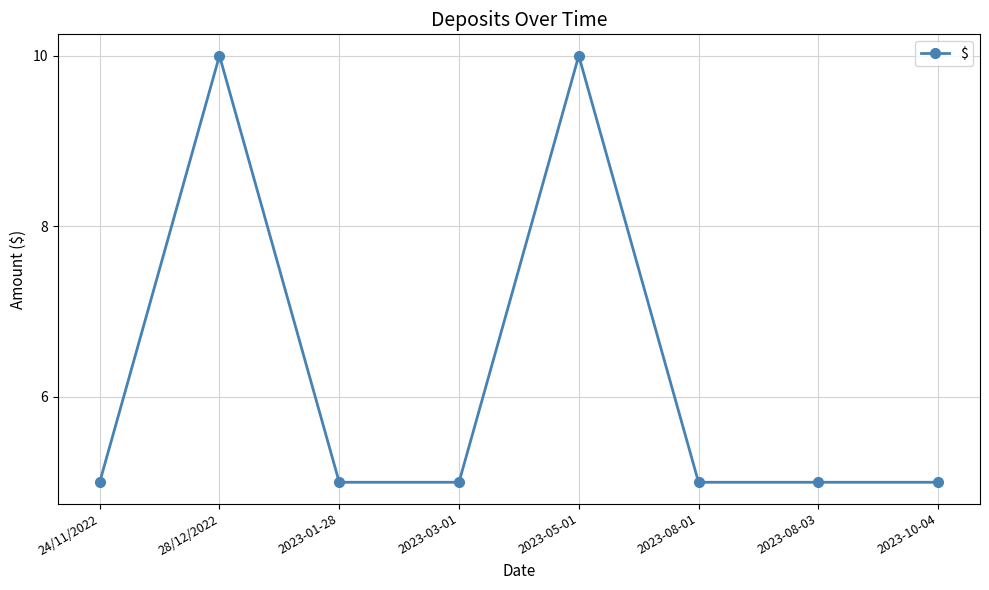

What is the greatest value displayed?

10